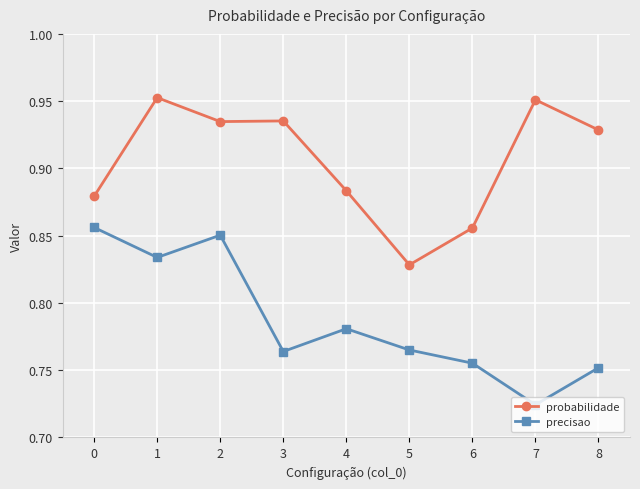

Rank the series by their maximum value, from lowest to highest.

precisao, probabilidade